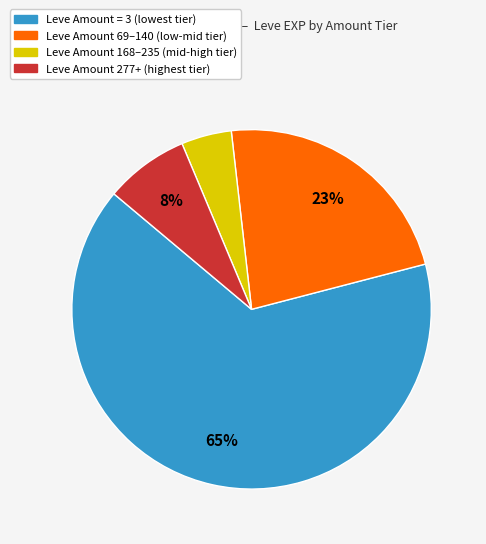

To the nearest percent, what is the average slice percentage?

25%